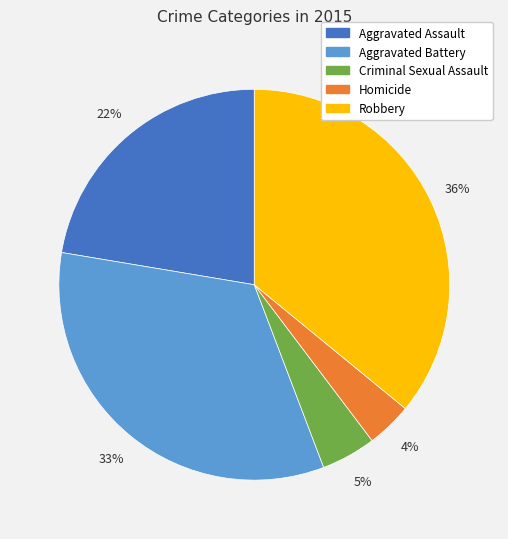

Which slice is the smallest?

Homicide